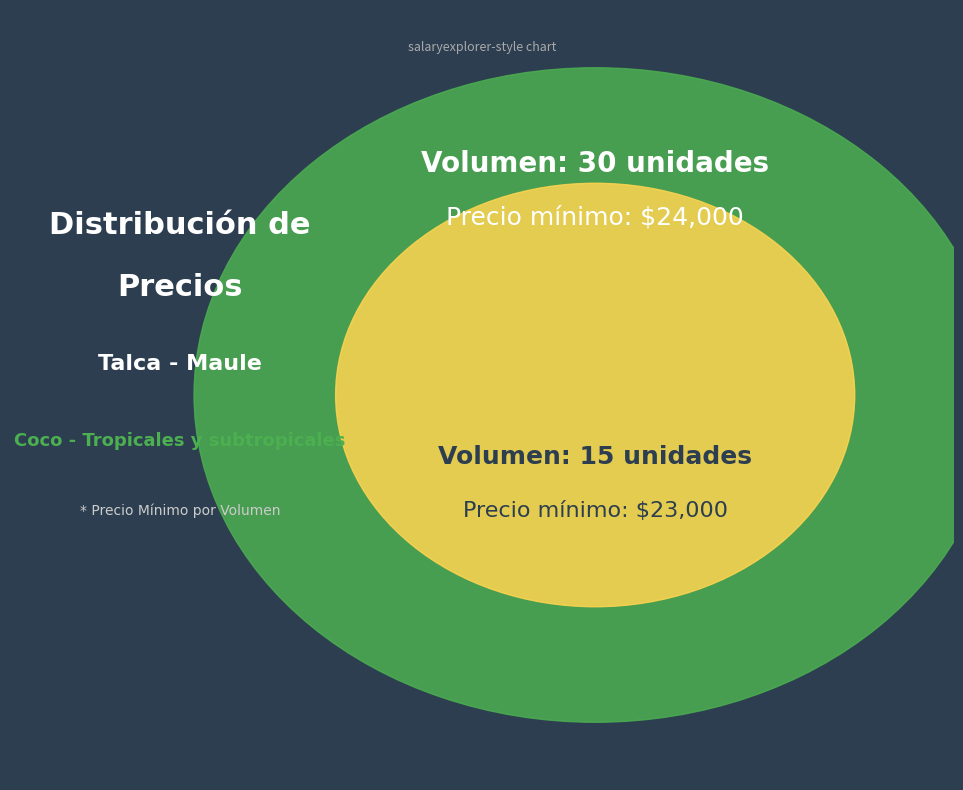

What is the total percentage of 30 and 15?

100.0%